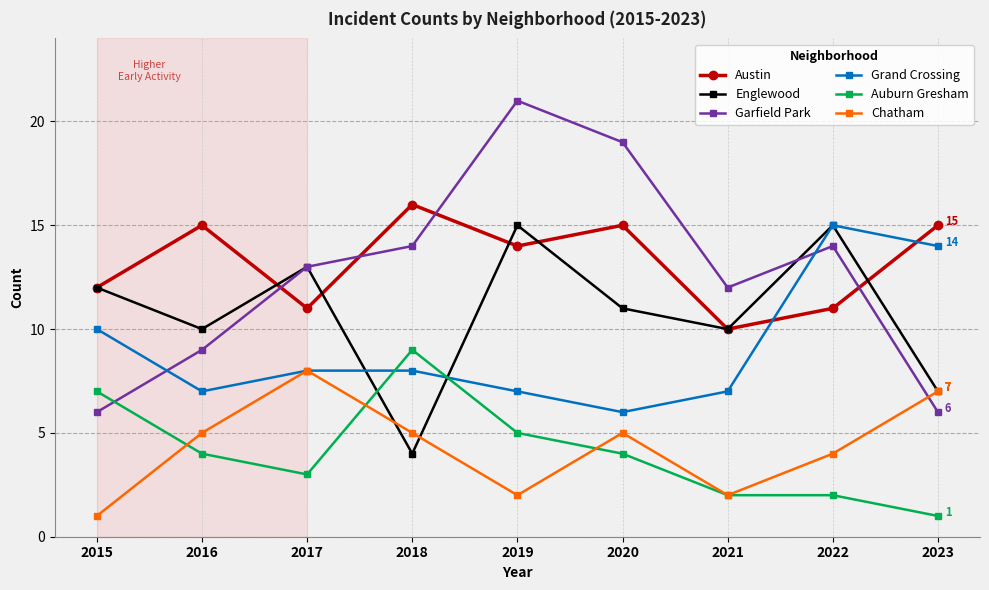

Which category has the highest value across all series?

2019